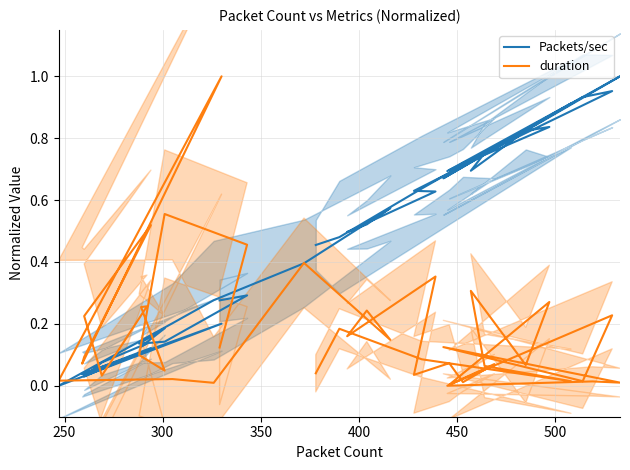

True or false: duration has more than 2 points higher than both neighbors.

True